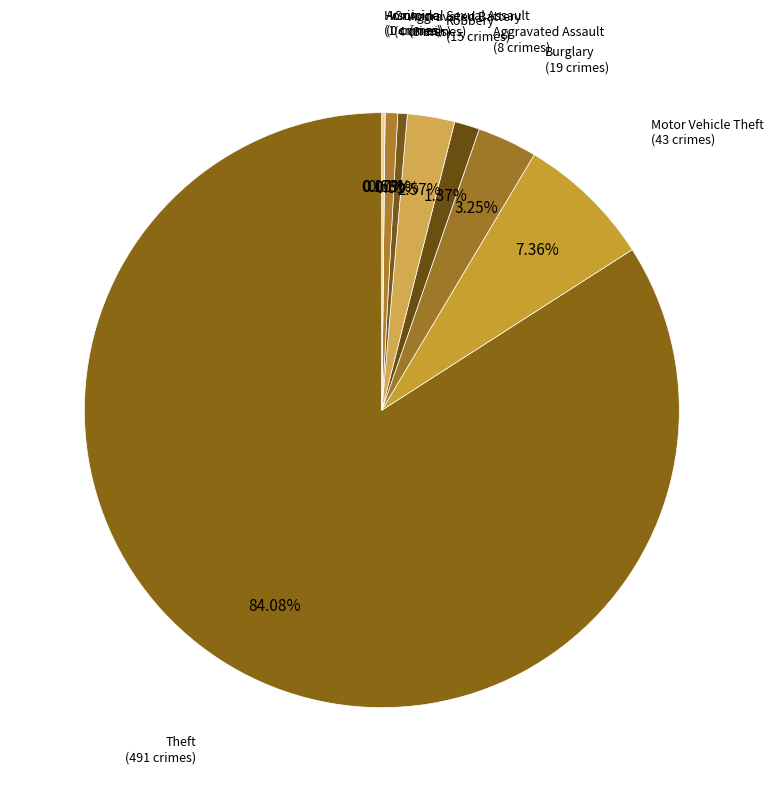

Approximately how many times larger is the value at Aggravated Battery compared to Criminal Sexual Assault?

0.8